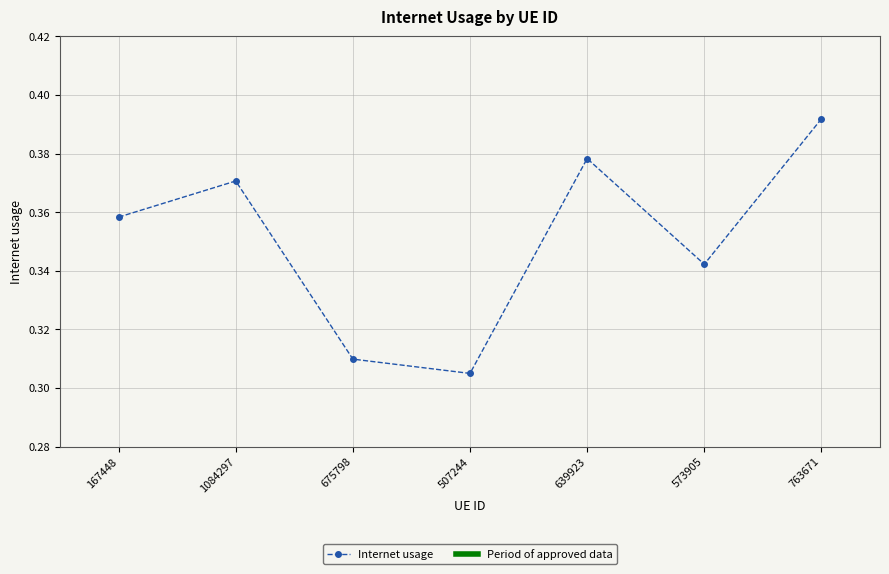

List the labels in order of value, largest first.

763671, 639923, 1084297, 167448, 573905, 675798, 507244